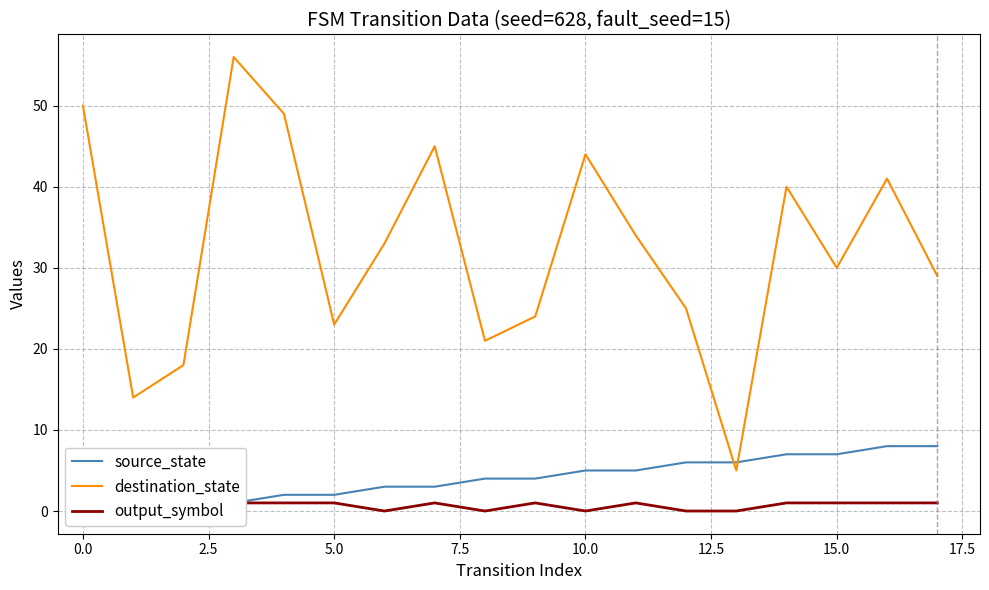

True or false: output_symbol and destination_state cross at least once.

False